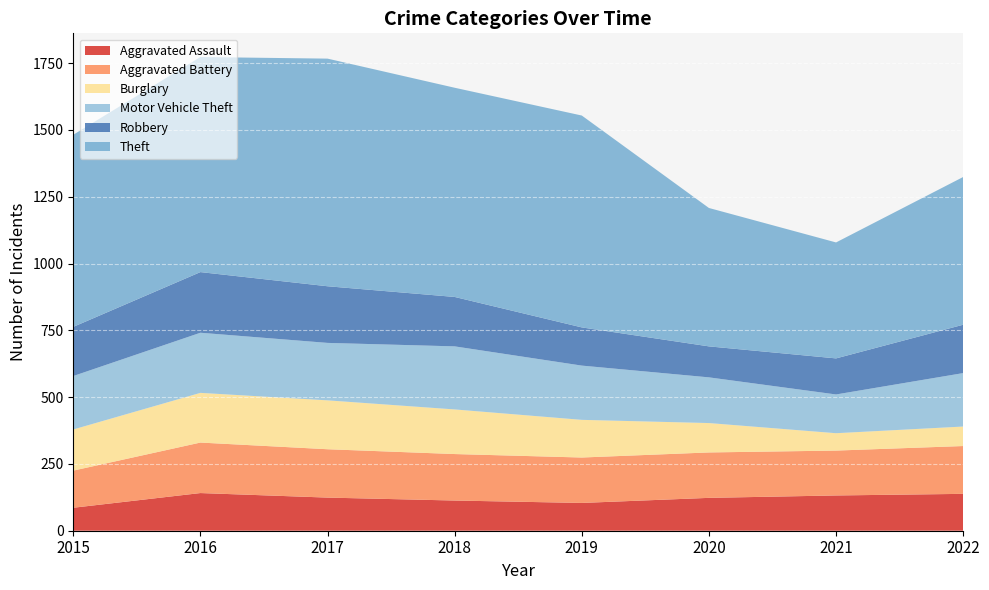

Reading left to right, what are all the values shown in this chart?

Aggravated Assault: 2015=86	2016=141	2017=124	2018=113	2019=104	2020=123	2021=132	2022=138
Aggravated Battery: 2015=139	2016=189	2017=181	2018=174	2019=170	2020=170	2021=168	2022=179
Burglary: 2015=154	2016=186	2017=183	2018=167	2019=141	2020=110	2021=65	2022=73
Motor Vehicle Theft: 2015=200	2016=225	2017=215	2018=236	2019=203	2020=171	2021=145	2022=200
Robbery: 2015=184	2016=227	2017=212	2018=185	2019=143	2020=116	2021=135	2022=181
Theft: 2015=719	2016=805	2017=852	2018=783	2019=793	2020=518	2021=434	2022=553